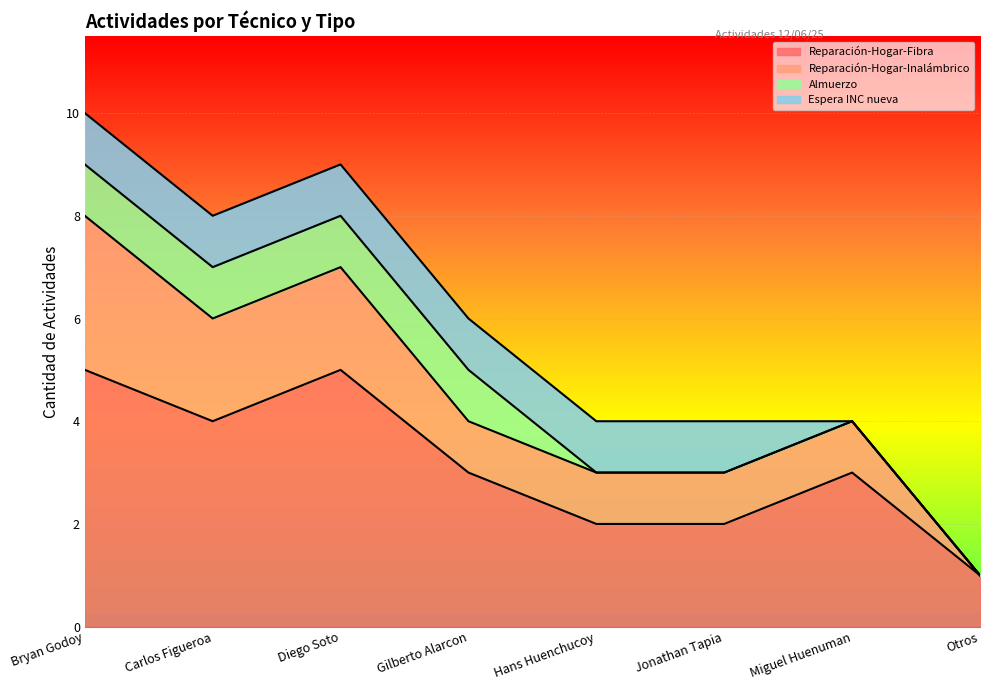

How many lines are shown in the chart?

4